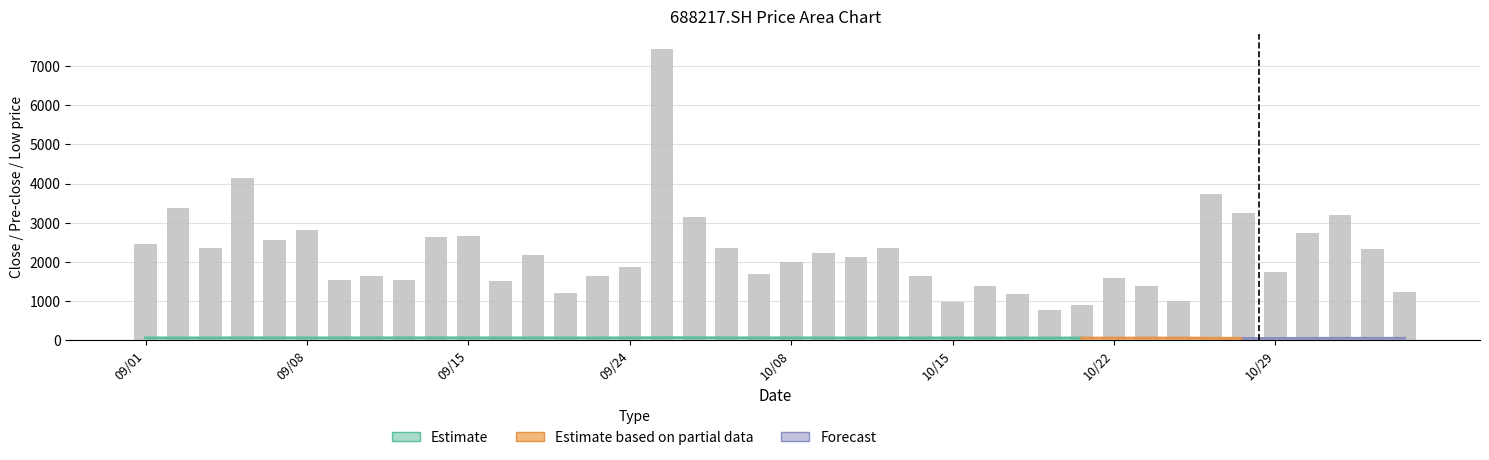

Reading left to right, transcribe all the data shown in this chart.

close: 63.0	62.0	62.3	64.8	64.4	62.8	63.3	63.1	63.5	64.9	62.9	62.5	63.2	62.3	62.5	63.8	67.6	67.0	64.4	63.7	63.4	62.5	61.1	61.0	61.8	61.3	60.2	61.0	60.6	60.1	59.1	59.8	59.2	55.5	51.9	52.7	55.1	56.6	56.5	56.2
pre_close: 62.0	63.0	62.0	62.3	64.8	64.4	62.8	63.3	63.1	63.5	64.9	62.9	62.5	63.2	62.3	62.5	63.8	67.6	67.0	64.4	63.7	63.4	62.5	61.1	61.0	61.8	61.3	60.2	61.0	60.6	60.1	59.1	59.8	59.2	55.5	51.9	52.7	55.1	56.6	56.5
low: 61.6	62.0	61.5	62.0	63.5	62.8	62.8	62.2	63.0	63.2	62.7	62.5	61.6	62.0	62.1	62.5	63.9	66.1	64.3	63.5	63.2	62.1	60.8	59.9	60.7	60.9	59.3	59.7	60.3	60.0	58.8	58.0	59.1	54.2	51.6	51.5	52.0	54.8	55.6	56.1
vol: 2452.1	3376.7	2368.1	4155.1	2573.8	2827.9	1529.9	1656.9	1530.5	2636.1	2676.7	1529.5	2181.0	1216.8	1650.4	1872.8	7447.7	3141.2	2362.2	1689.4	2014.4	2224.0	2139.7	2364.0	1653.7	982.1	1396.9	1178.4	785.1	911.8	1582.6	1390.5	1017.1	3740.8	3251.6	1742.4	2737.8	3210.4	2342.8	1241.3